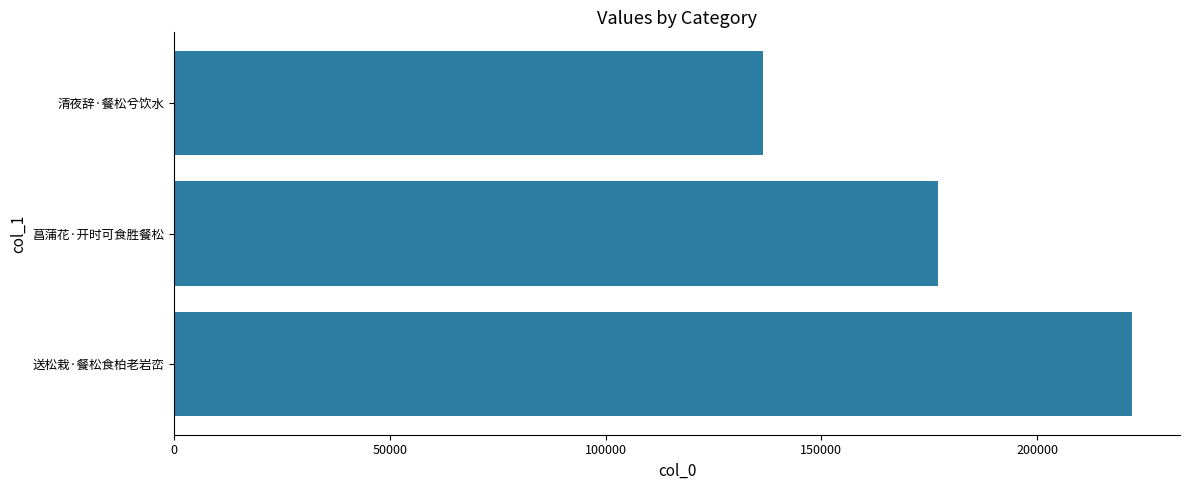

Rank the categories by value from highest to lowest.

送松栽·餐松食柏老岩峦, 菖蒲花·开时可食胜餐松, 清夜辞·餐松兮饮水